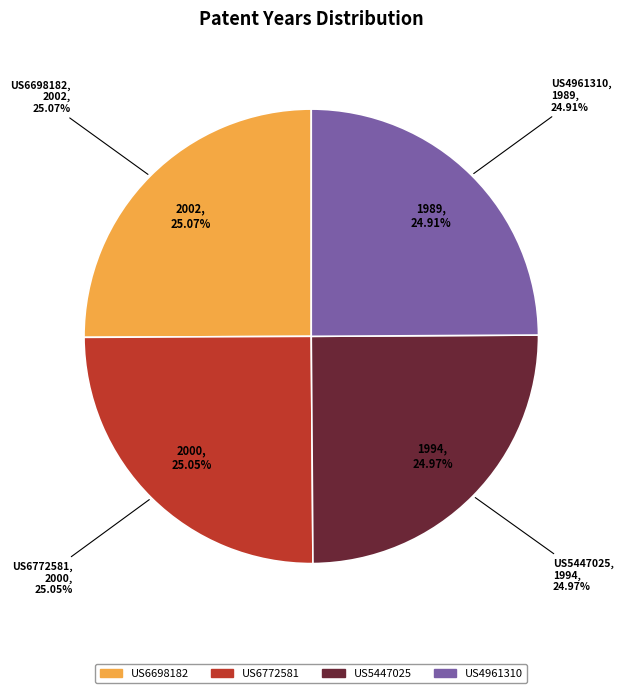

To the nearest percent, what is the average slice percentage?

25%